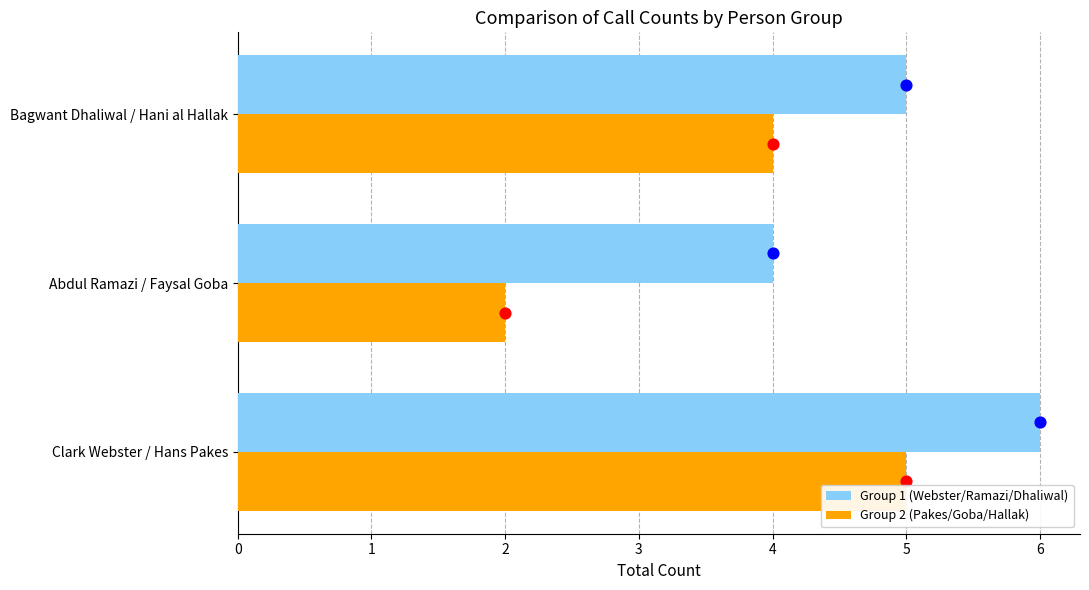

Which series reaches the minimum Y coordinate?

Group 2 (Pakes/Goba/Hallak)